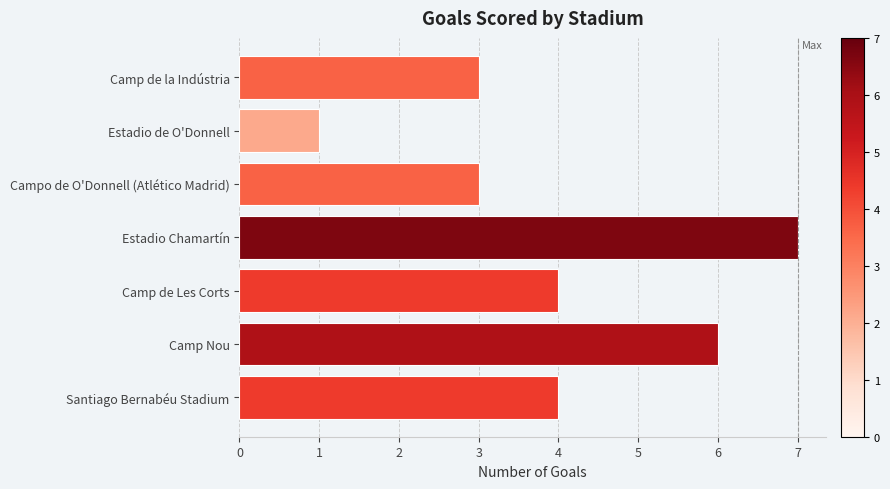

Which label corresponds to the smallest value in the chart?

Estadio de O'Donnell